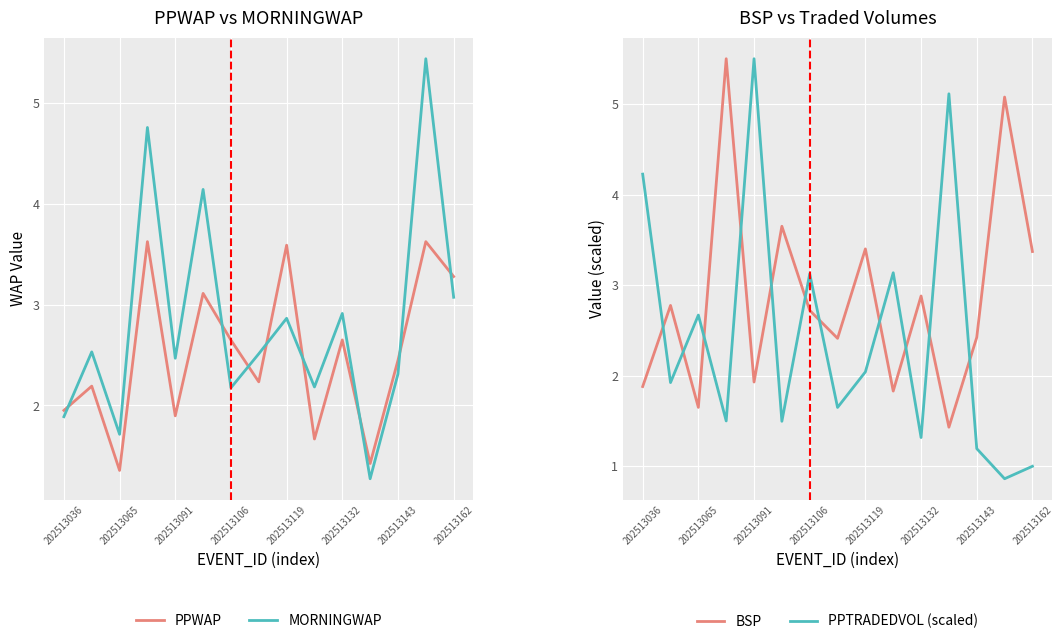

What is the lowest value of the PPWAP series?

1.4